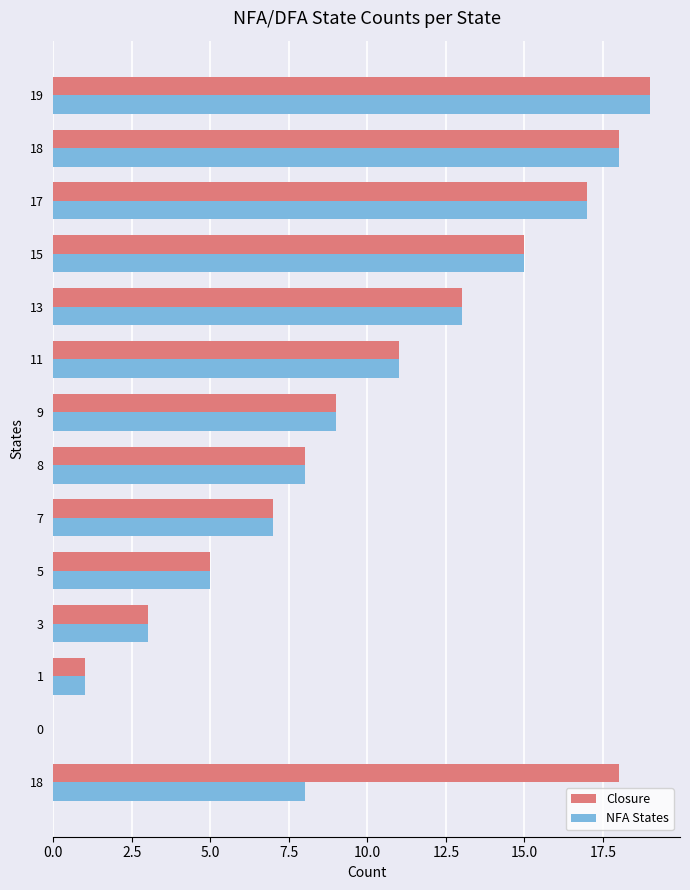

What are all the series names shown in the legend?

Closure, NFA States